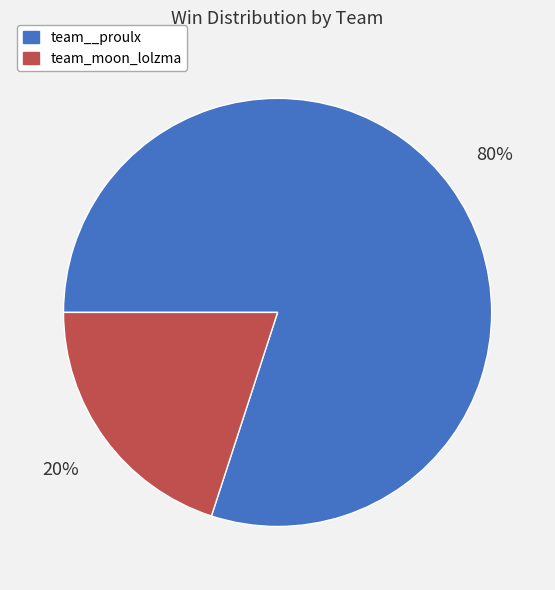

To the nearest percent, what percentage of the pie is team__proulx?

80%